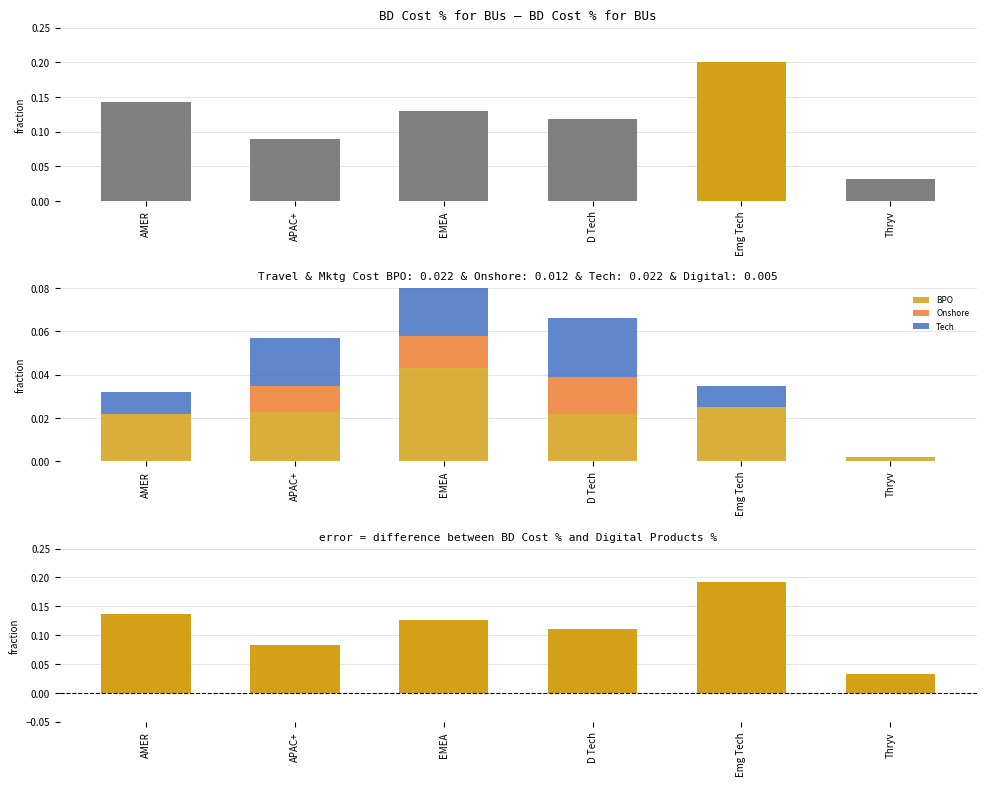

How many groups of bars are there?

6